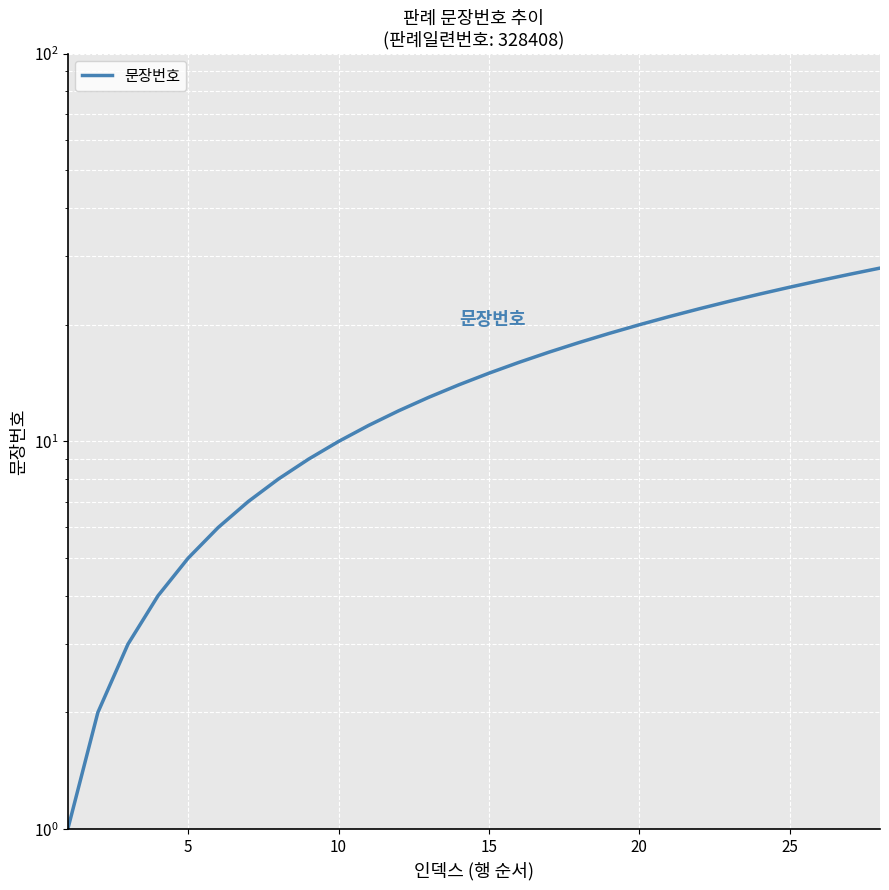

True or false: there are more than 1 points higher than both neighbors.

False